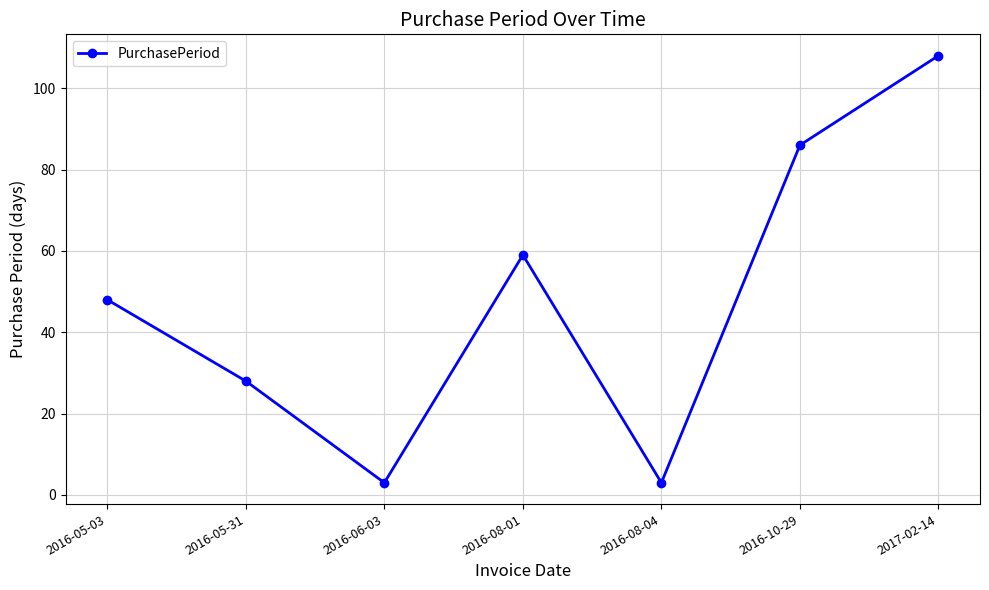

What is the change in value from 2016-08-01 to 2016-08-04?

-56